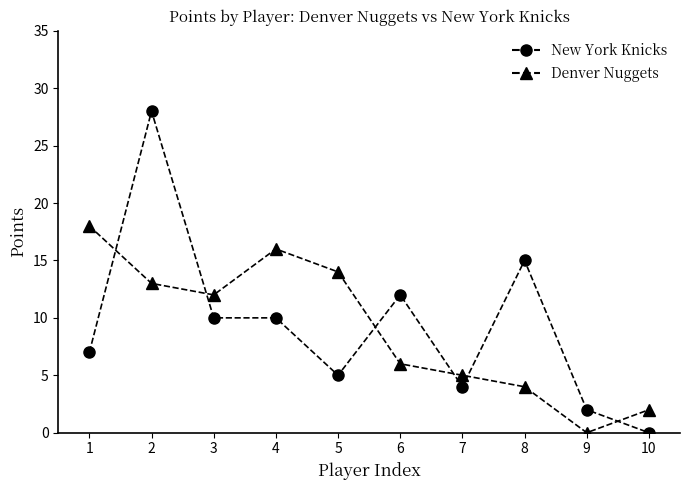

At 2, list the series in order from largest to smallest.

New York Knicks, Denver Nuggets